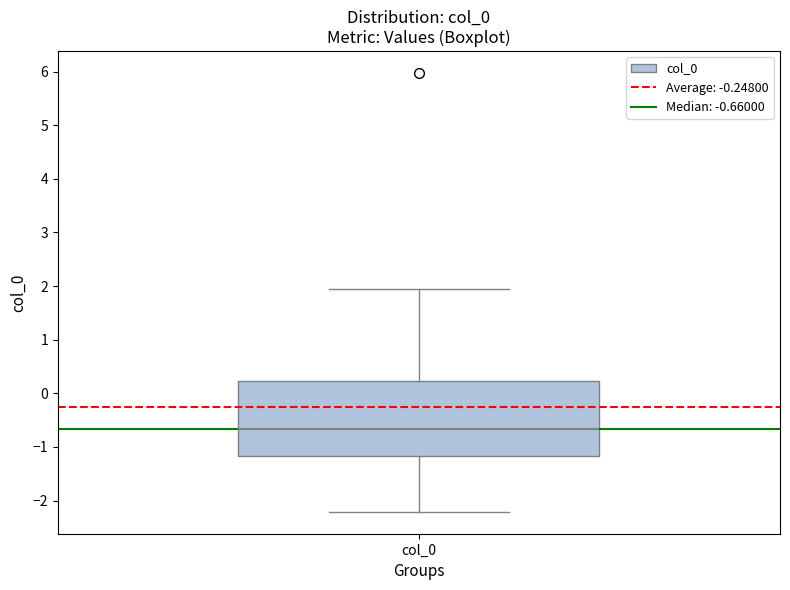

Where is the lower edge of the box for col_0 on the y-axis? The values are not printed on the chart, so give them approximately, as read against the axis.

-1.2